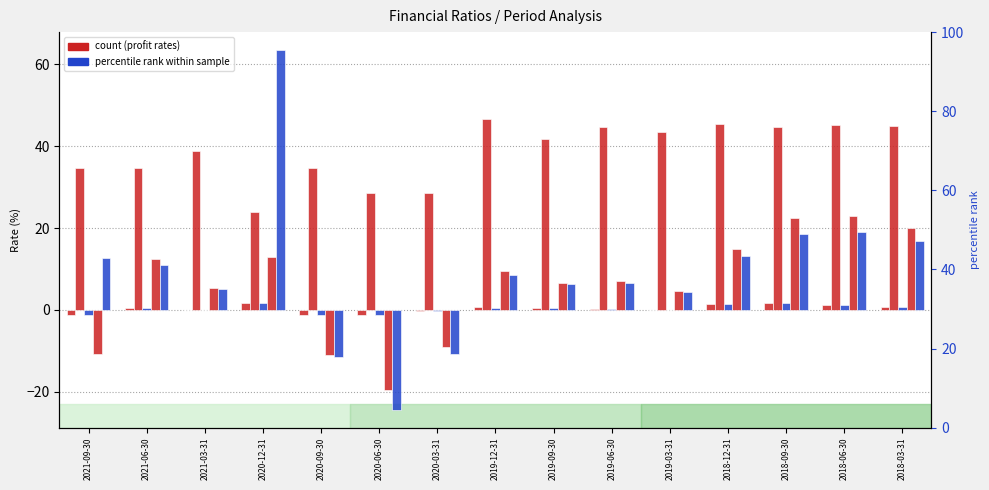

Reading left to right, list all the values displayed in this chart.

total asset profit rate(%): 2021-09-30=-1.2	2021-06-30=0.4	2021-03-31=0.0	2020-12-31=1.7	2020-09-30=-1.4	2020-06-30=-1.2	2020-03-31=-0.3	2019-12-31=0.6	2019-09-30=0.4	2019-06-30=0.3	2019-03-31=0.1	2018-12-31=1.4	2018-09-30=1.6	2018-06-30=1.2	2018-03-31=0.6
main business profit rate(%): 2021-09-30=34.8	2021-06-30=34.7	2021-03-31=38.8	2020-12-31=23.8	2020-09-30=34.8	2020-06-30=28.6	2020-03-31=28.5	2019-12-31=46.7	2019-09-30=41.8	2019-06-30=44.6	2019-03-31=43.6	2018-12-31=45.5	2018-09-30=44.8	2018-06-30=45.3	2018-03-31=44.9
net profit rate(%): 2021-09-30=-1.2	2021-06-30=0.4	2021-03-31=0.0	2020-12-31=1.7	2020-09-30=-1.4	2020-06-30=-1.2	2020-03-31=-0.3	2019-12-31=0.6	2019-09-30=0.4	2019-06-30=0.3	2019-03-31=0.1	2018-12-31=1.3	2018-09-30=1.6	2018-06-30=1.2	2018-03-31=0.6
cost profit rate(%): 2021-09-30=-10.8	2021-06-30=12.5	2021-03-31=5.2	2020-12-31=12.9	2020-09-30=-11.0	2020-06-30=-19.7	2020-03-31=-9.1	2019-12-31=9.5	2019-09-30=6.6	2019-06-30=7.1	2019-03-31=4.6	2018-12-31=14.9	2018-09-30=22.4	2018-06-30=22.9	2018-03-31=19.9
operating profit rate(%): 2021-09-30=12.7	2021-06-30=11.0	2021-03-31=5.0	2020-12-31=63.5	2020-09-30=-11.6	2020-06-30=-24.4	2020-03-31=-10.8	2019-12-31=8.6	2019-09-30=6.3	2019-06-30=6.7	2019-03-31=4.4	2018-12-31=13.2	2018-09-30=18.6	2018-06-30=19.0	2018-03-31=16.9